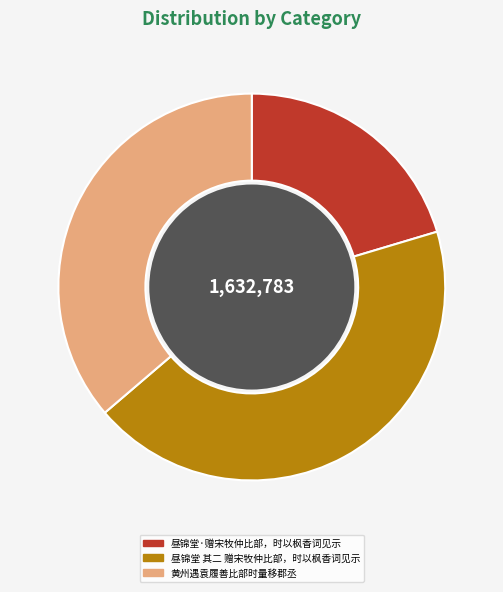

Count the number of slices in the pie.

3